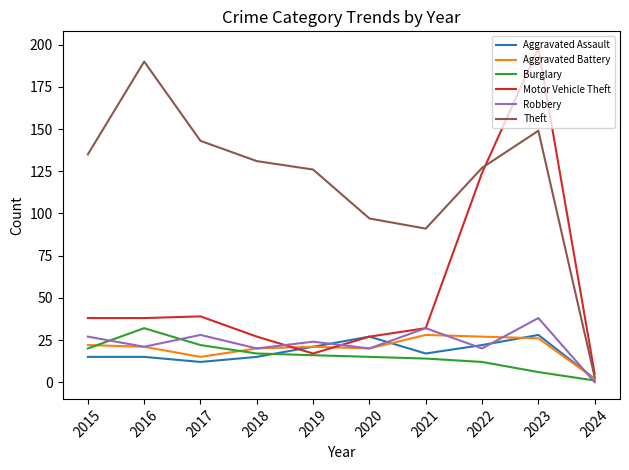

What is the difference between the second highest and second lowest values in the Motor Vehicle Theft series?

107